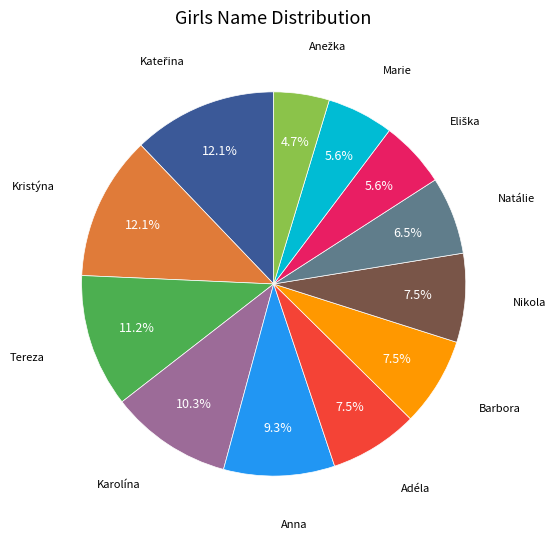

To the nearest percent, what is the difference between the largest and smallest slice percentages?

7%